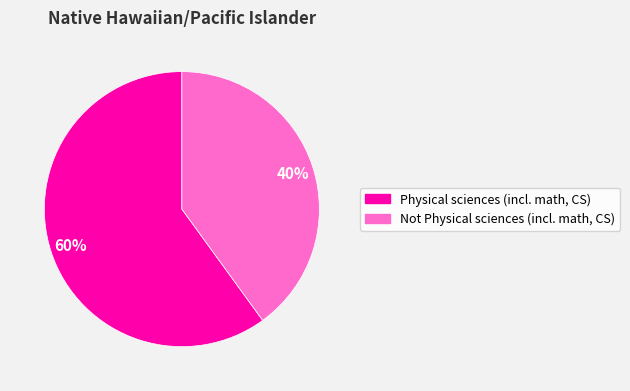

What is the majority slice?

Physical sciences (incl. math, CS)